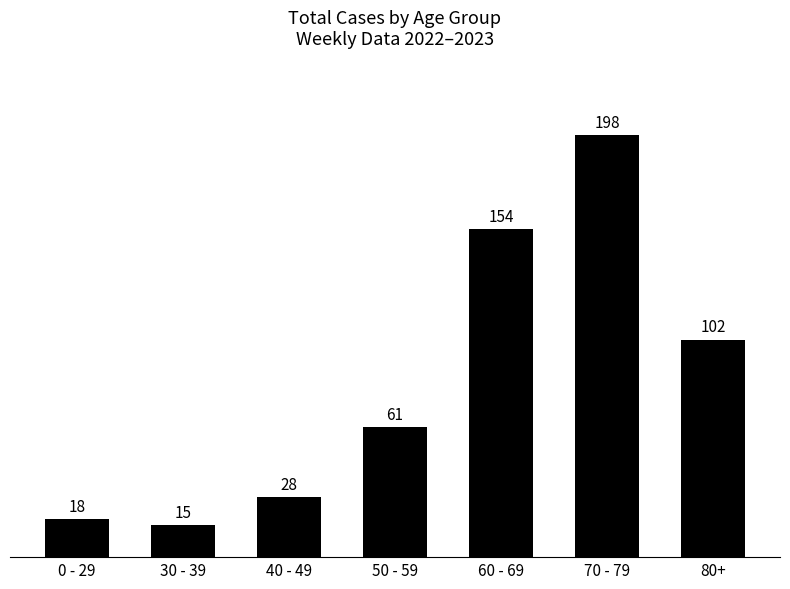

Where is the data nearest to the value 106?

80+